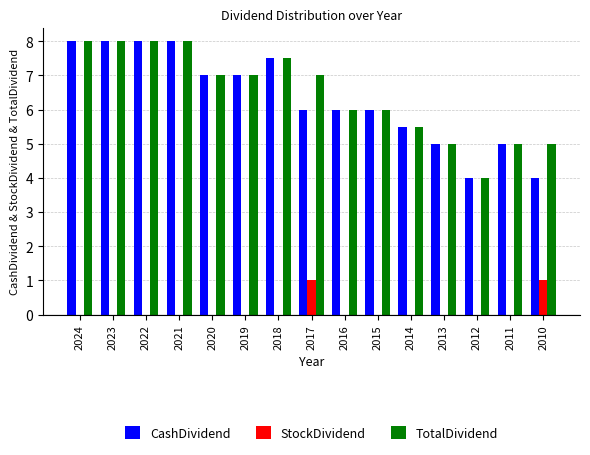

What is the sum of all TotalDividend values?

97.0